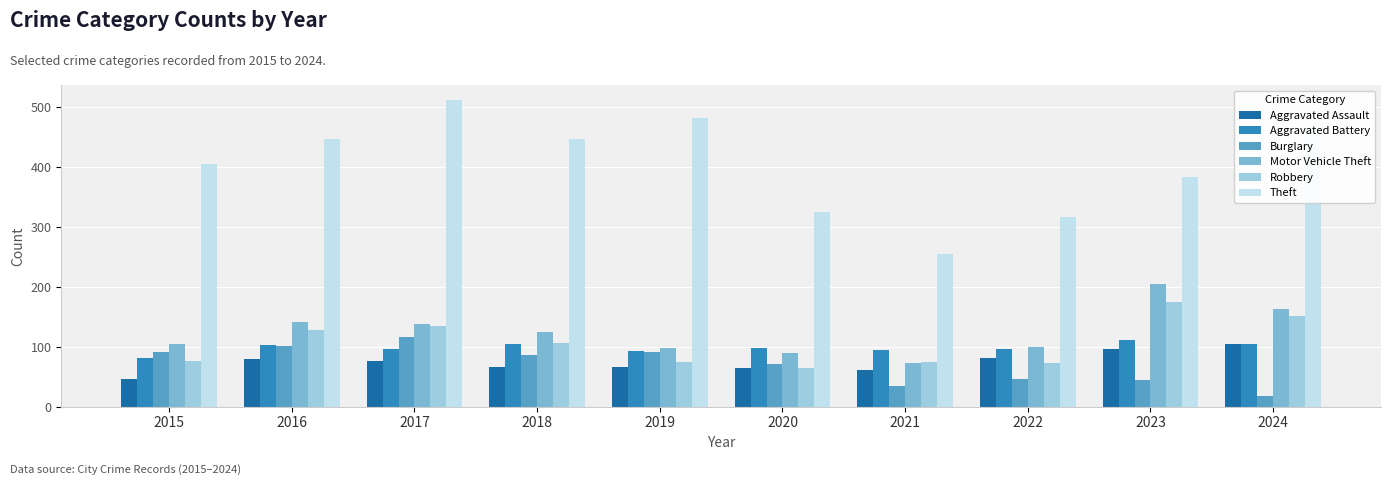

Does the chart contain stacked bars?

No